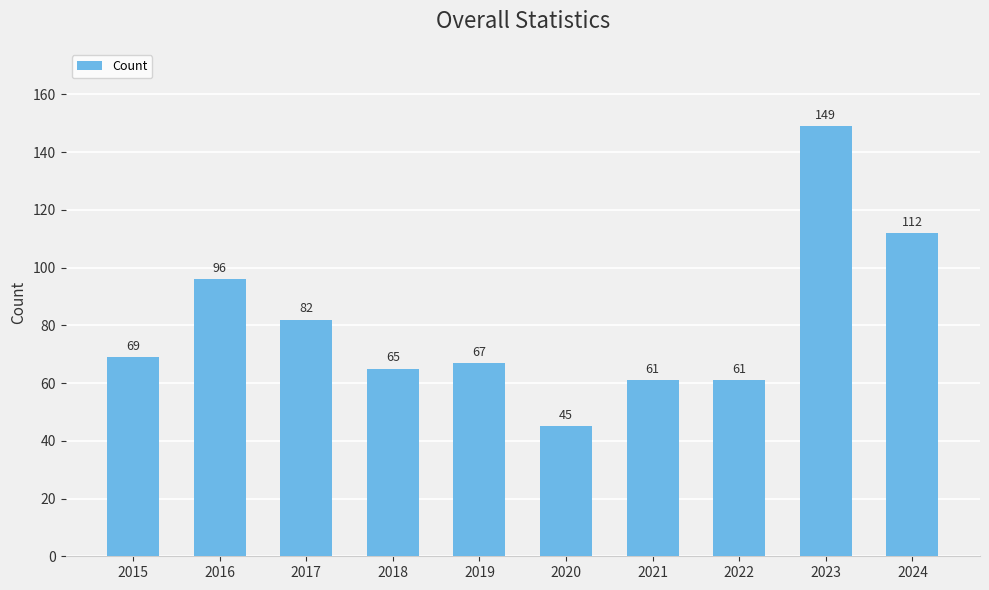

How many data points are less than 69?

5